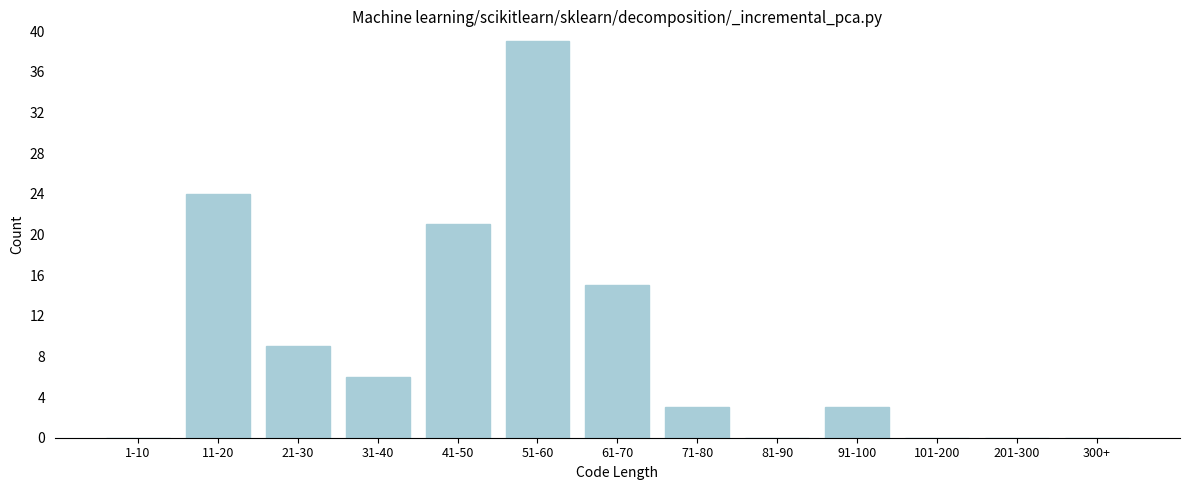

Reading left to right, what are all the values shown in this chart?

1-10=0	11-20=24	21-30=9	31-40=6	41-50=21	51-60=39	61-70=15	71-80=3	81-90=0	91-100=3	101-200=0	201-300=0	300+=0